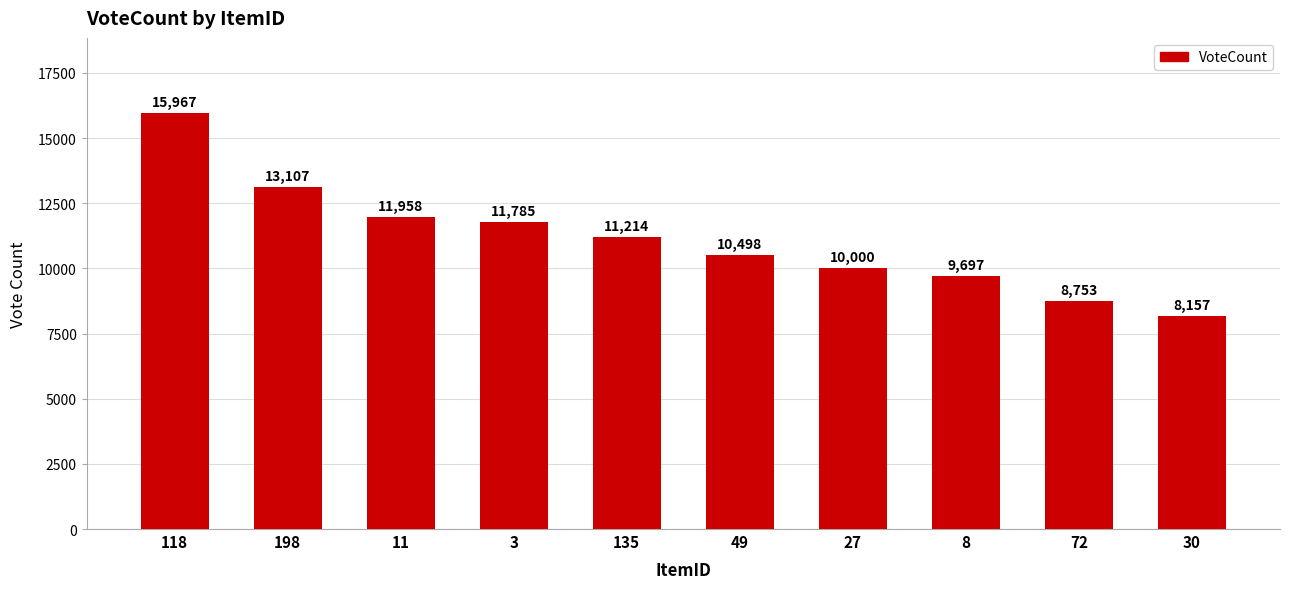

What is the sum of the values at 135 and 27?

21214